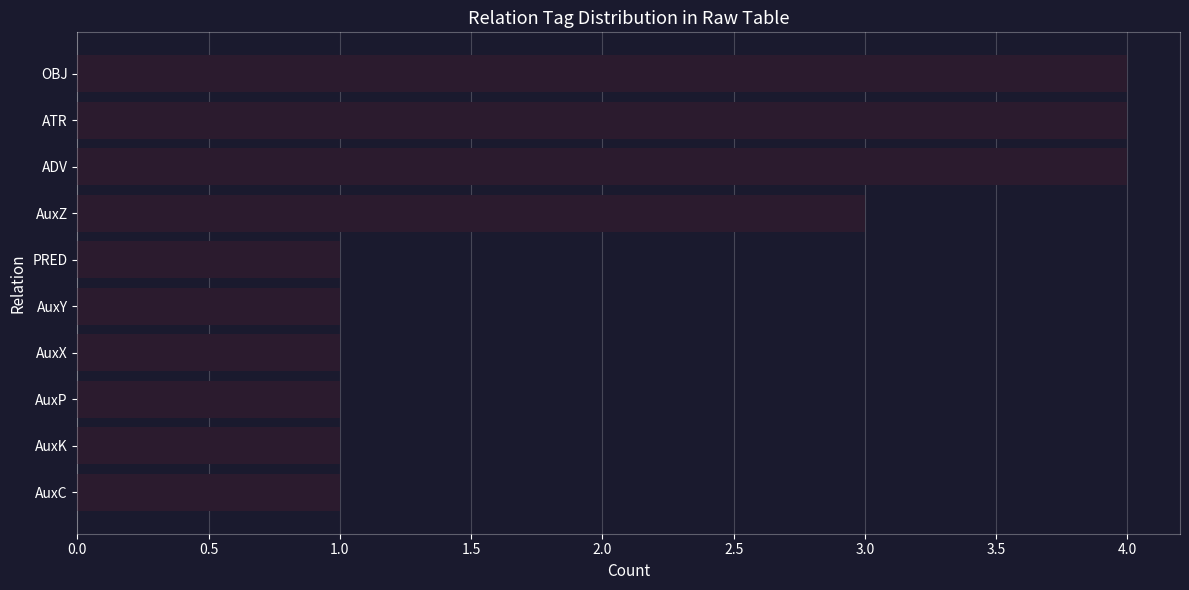

What is the difference between the second highest and minimum values?

3